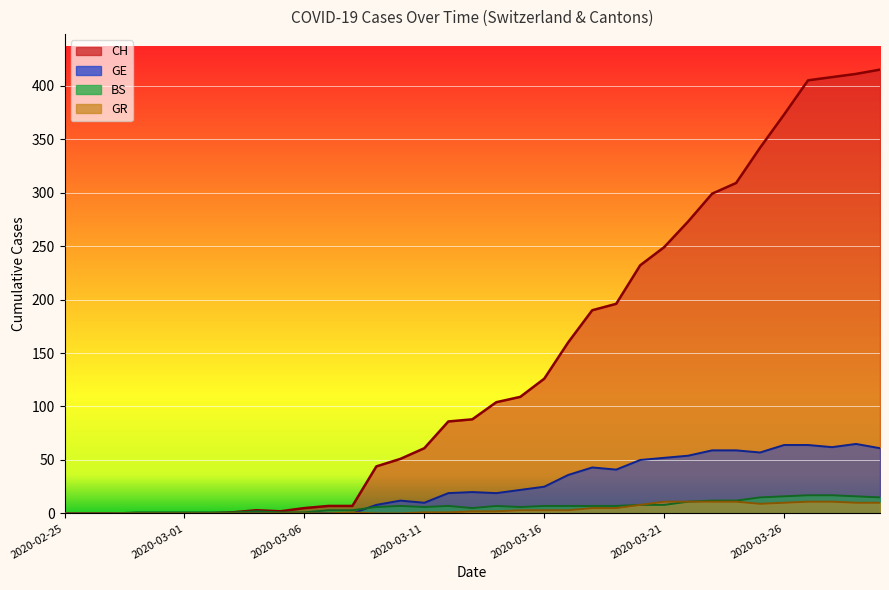

What are all the series names shown in the legend?

CH, GE, BS, GR